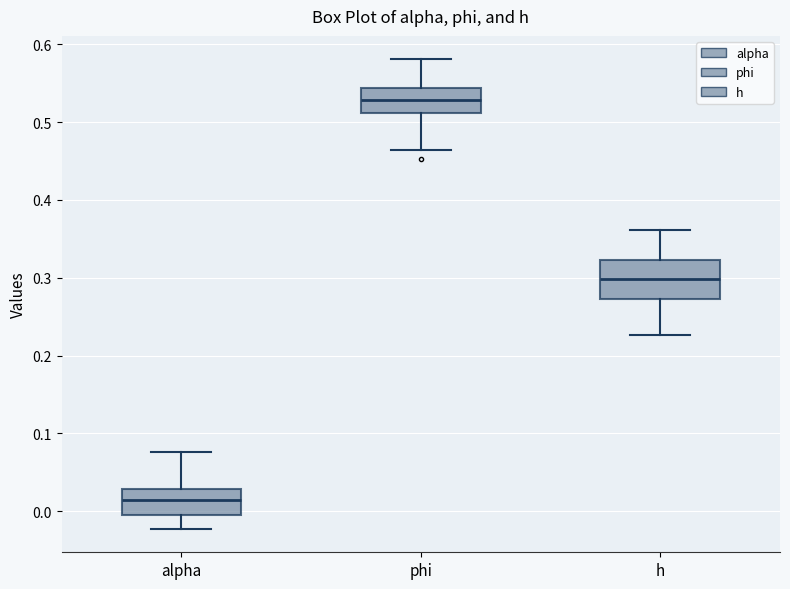

Reading left to right, read every box against the y-axis: the position of its median line, the range the box covers, and the ends of its whiskers. The values are not printed on the chart, so give them approximately, as read against the axis.

alpha: median 0.01, box 0.00 to 0.03, whiskers -0.02 to 0.08
phi: median 0.53, box 0.51 to 0.54, whiskers 0.46 to 0.58
h: median 0.30, box 0.27 to 0.32, whiskers 0.23 to 0.36